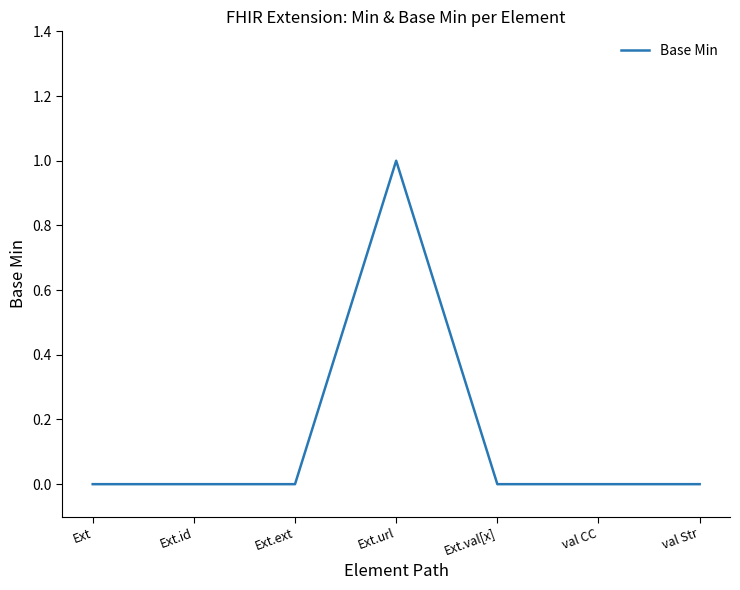

What is the change in value from Ext to Ext.url?

+1